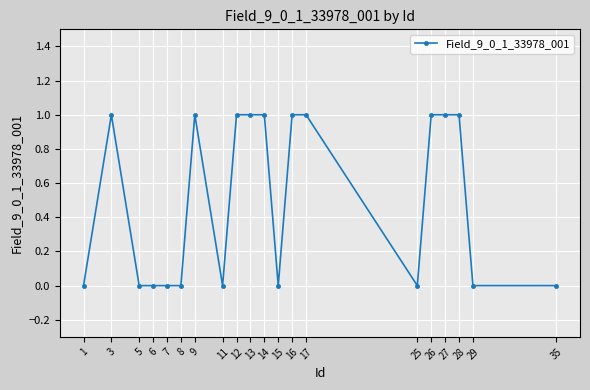

What is the ratio of the value at 16 to the value at 14?

1.0